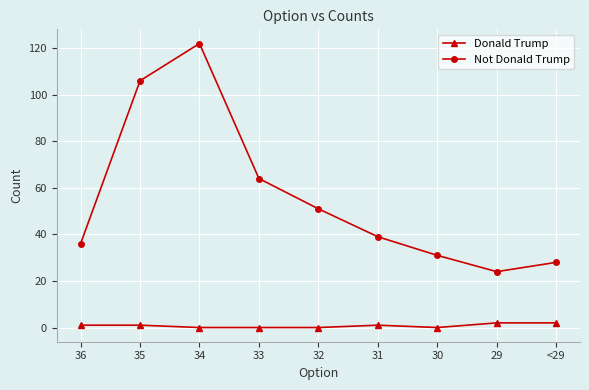

The Not Donald Trump series shows 122 at 34. True or false?

True